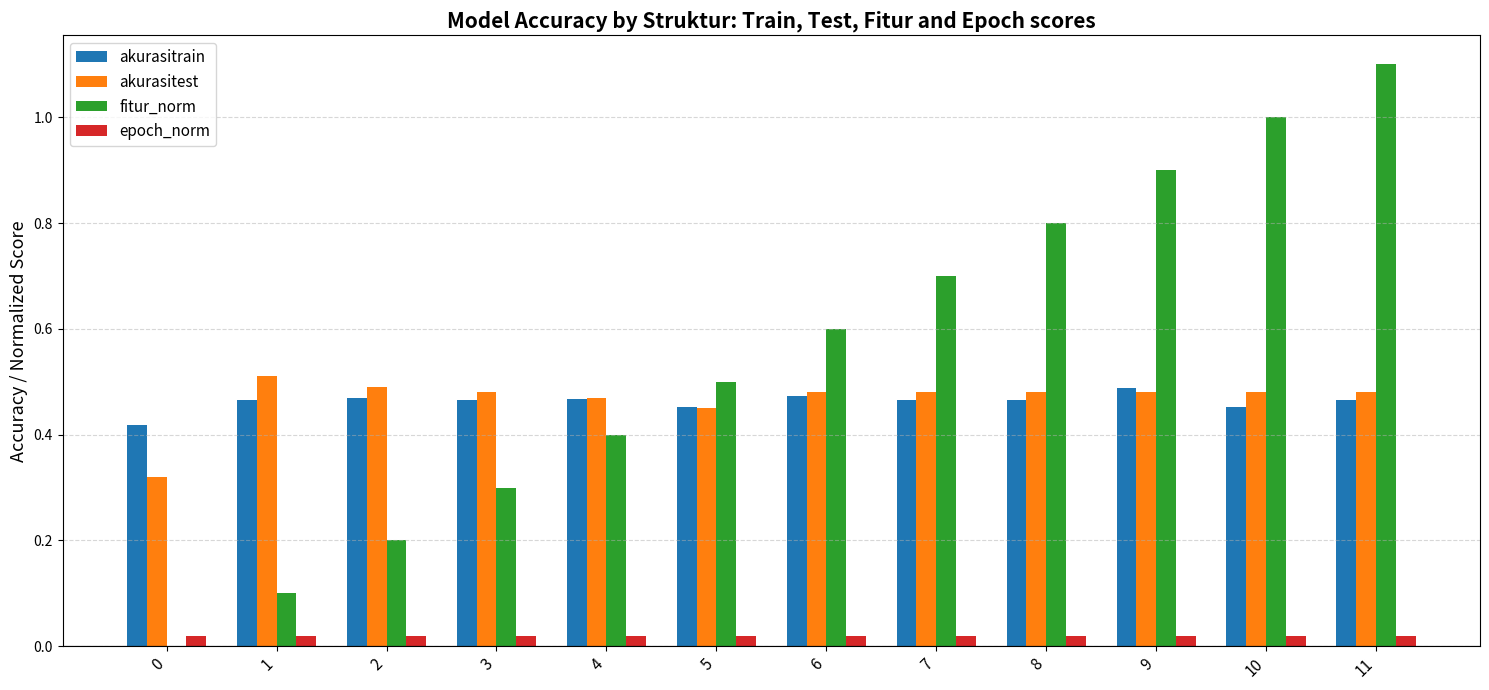

Which category has the highest value across all series?

11